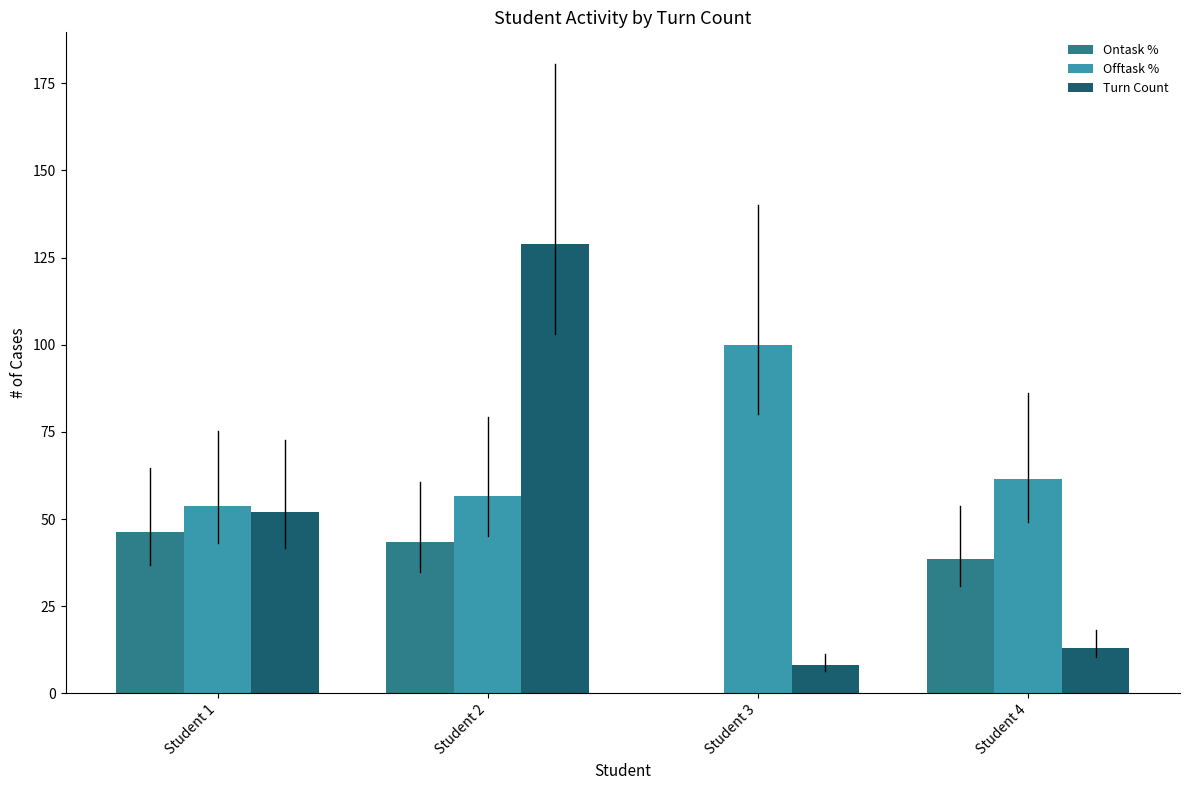

At which label does Turn Count reach its peak?

Student 2